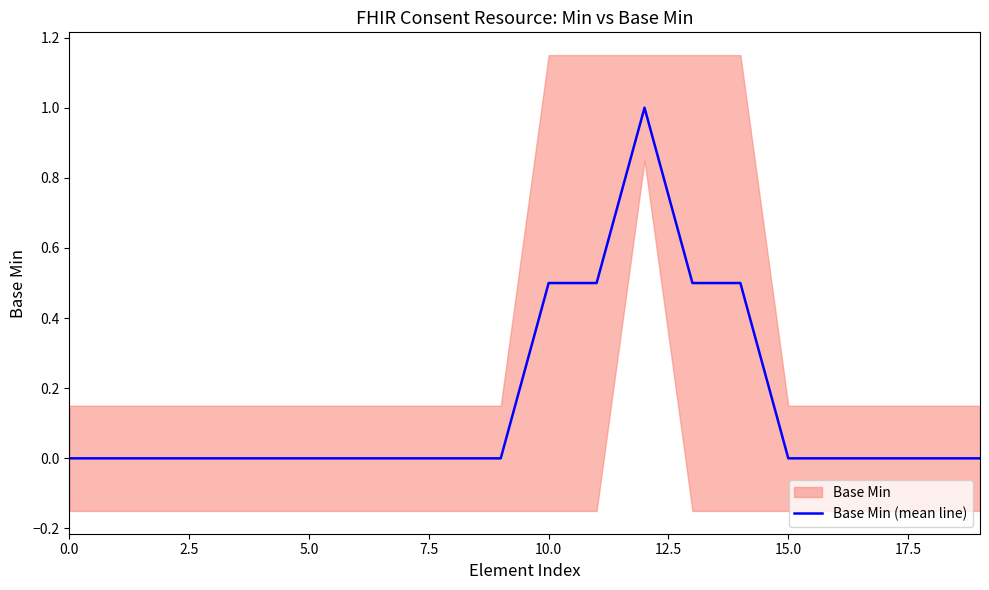

True or false: the data shows -0.5 at 18.

False